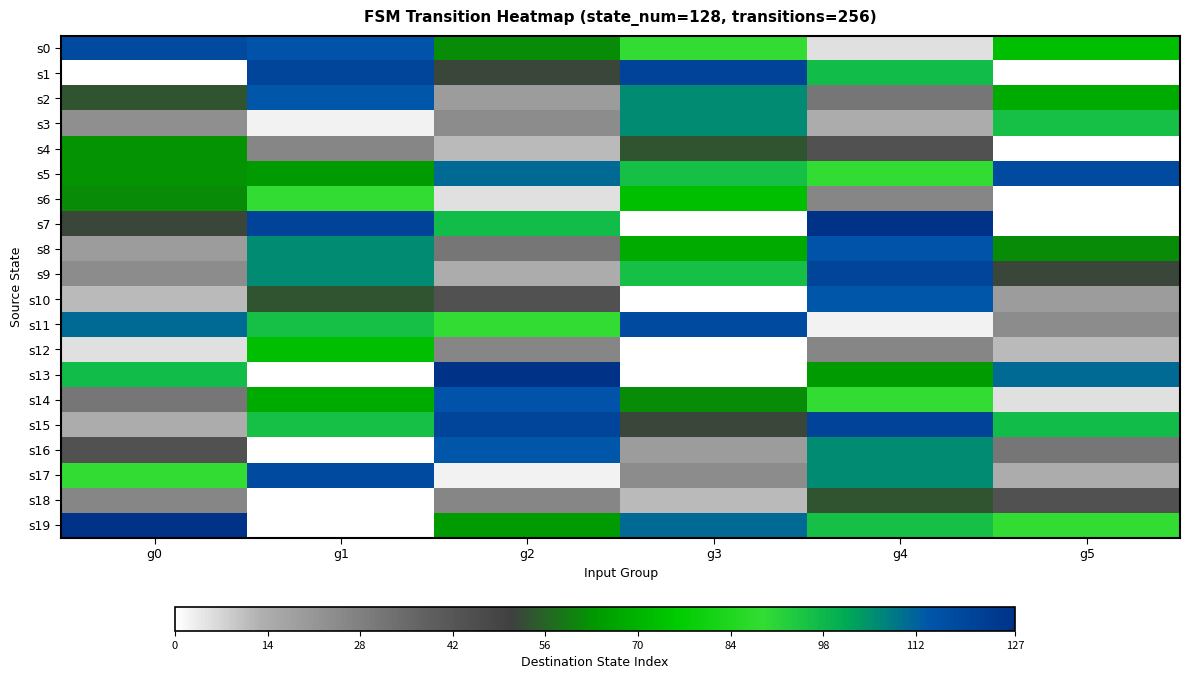

Which series has the largest range (max minus min)?

s7